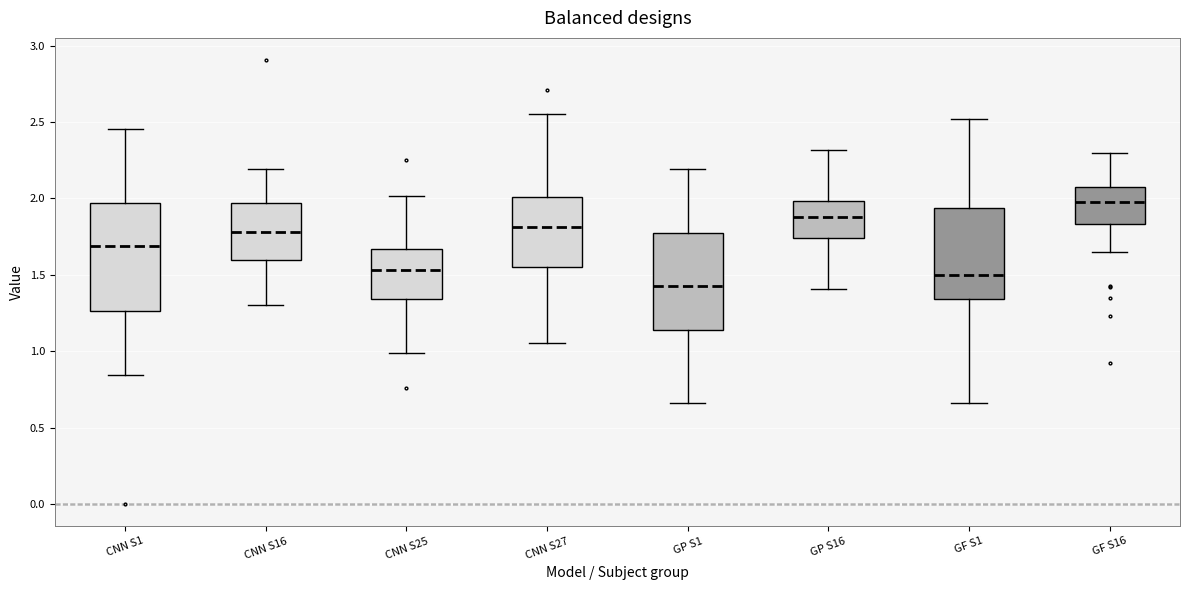

Which box has the highest median line?

GF S16